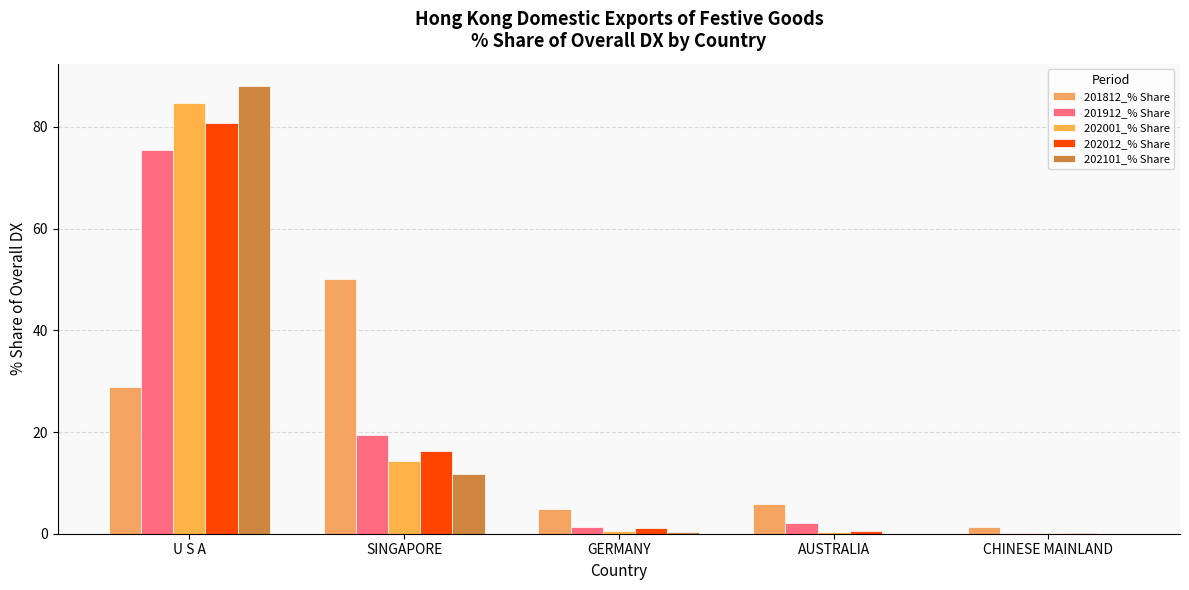

What are all the series names shown in the legend?

201812_% Share, 201912_% Share, 202001_% Share, 202012_% Share, 202101_% Share